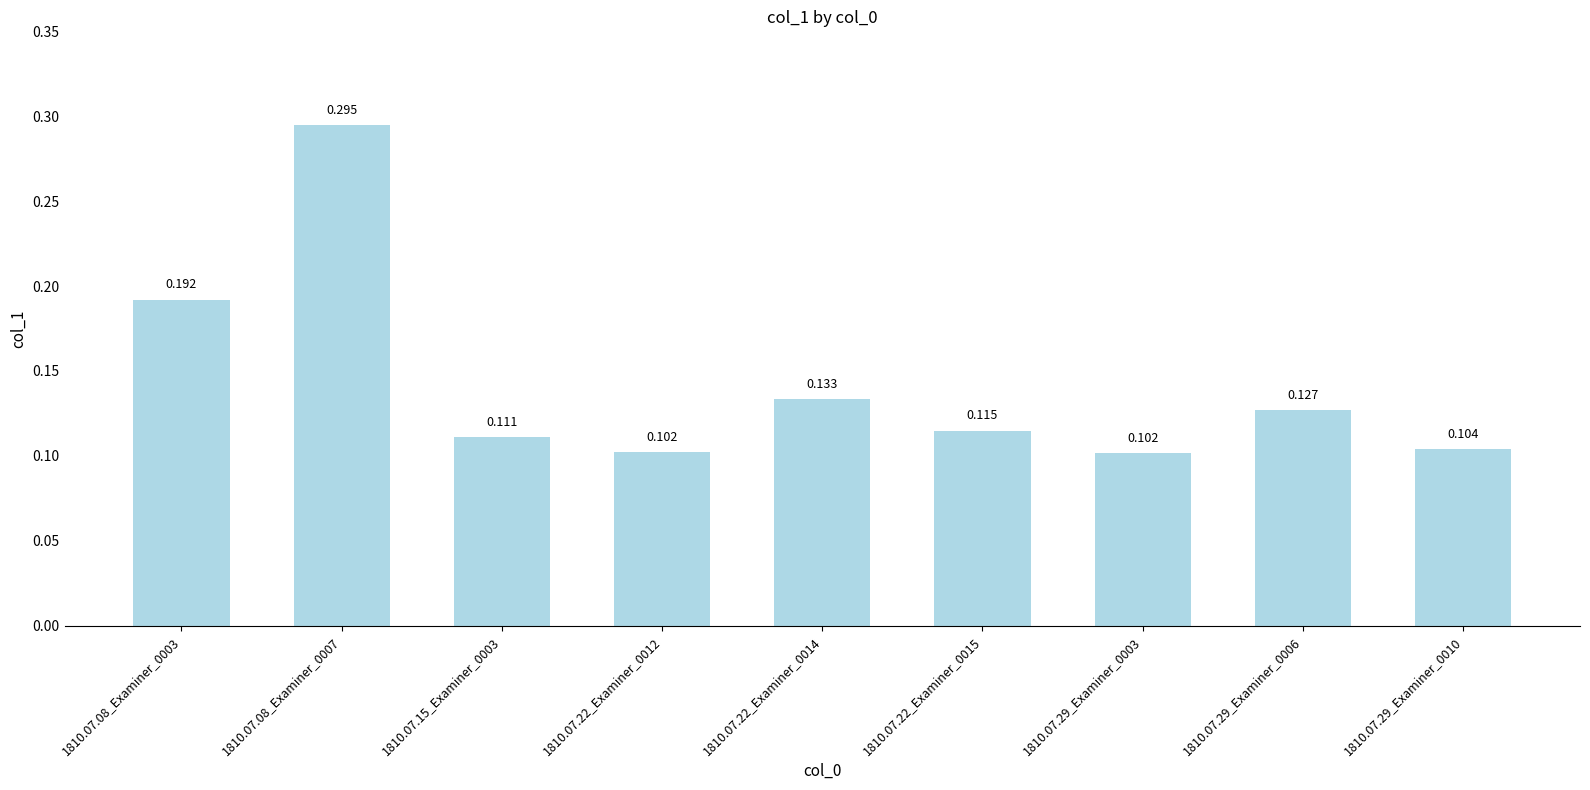

What is the value of the 8th bar from the left?

0.1